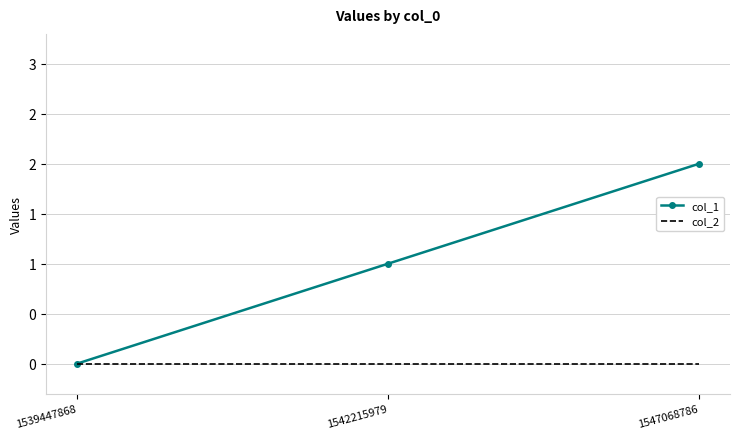

Reading left to right, transcribe all the data shown in this chart.

col_1: 1539447868=0	1542215979=1	1547068786=2
col_2: 1539447868=0	1542215979=0	1547068786=0